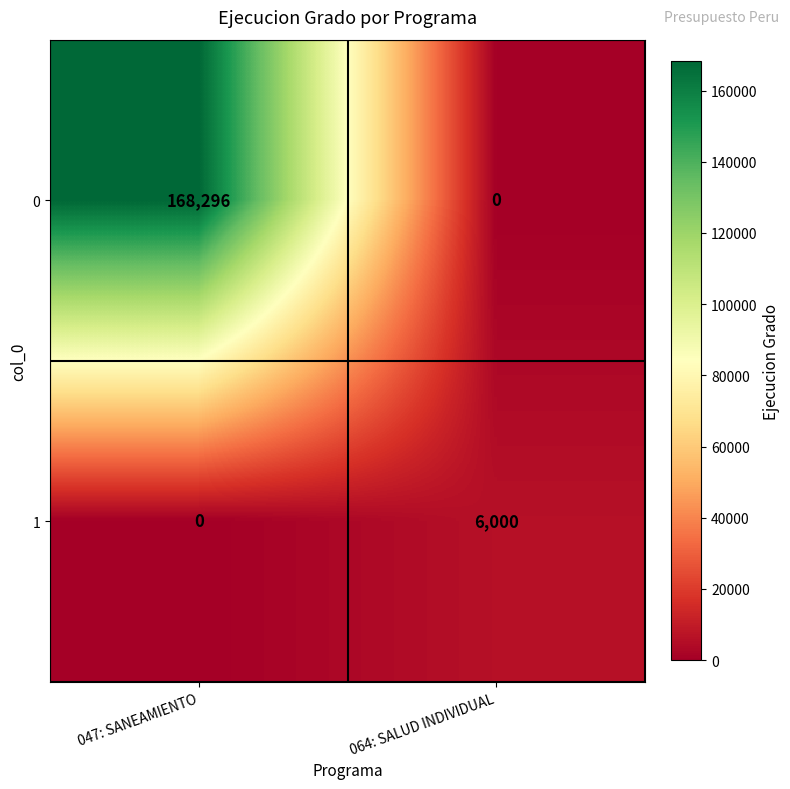

At how many categories does at least one series exceed 60311?

1